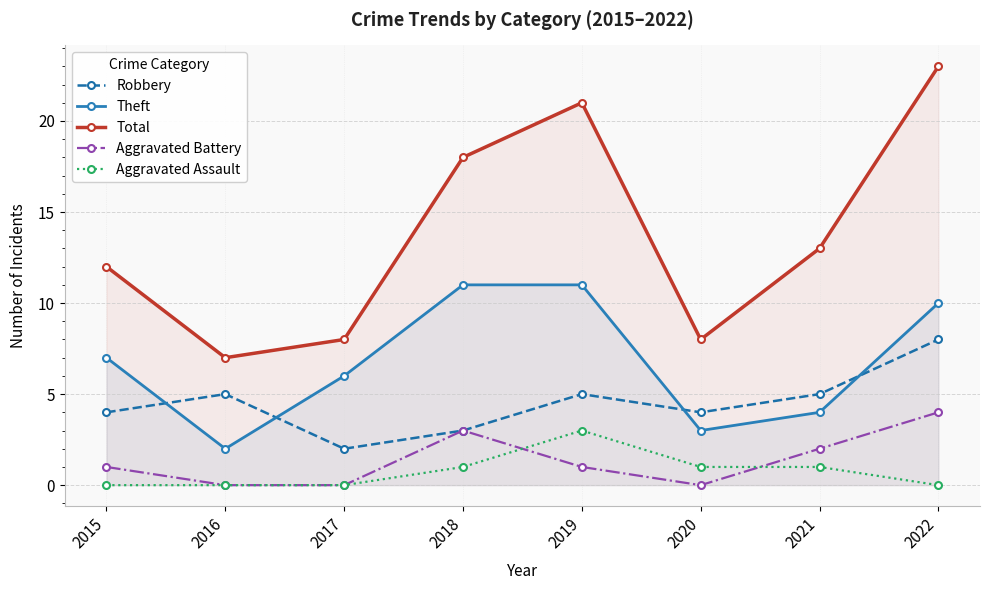

Which series changed the most between 2019 and 2022?

Robbery